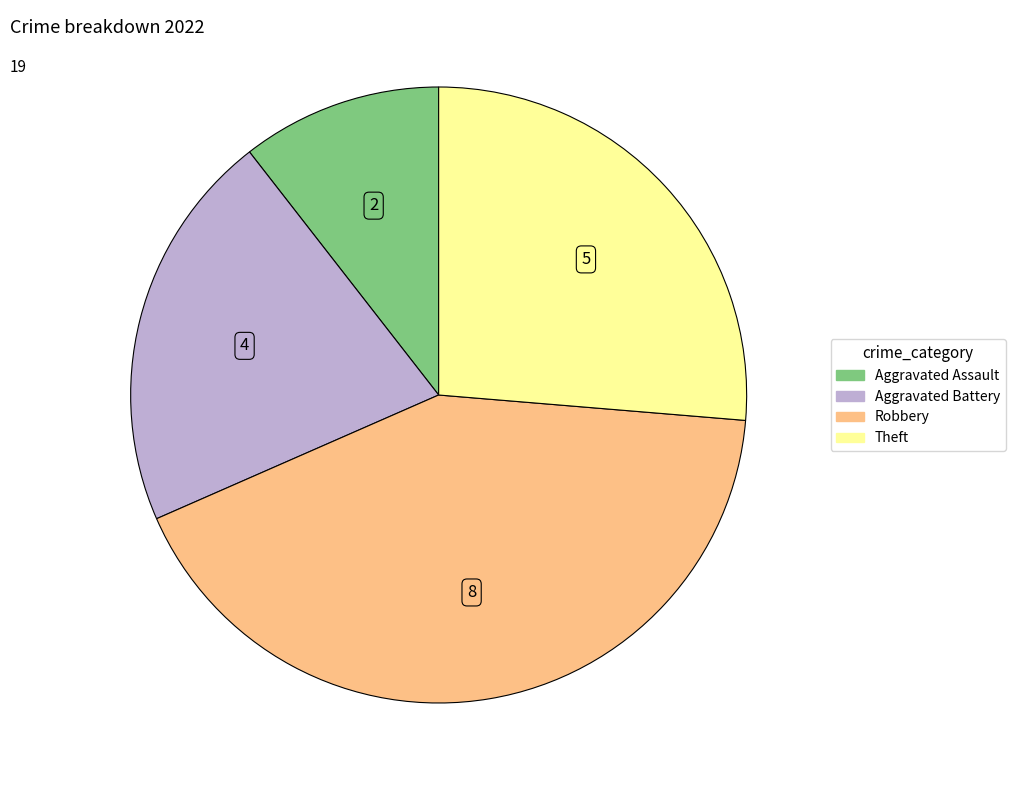

What is the ratio of the value at Theft to the value at Robbery?

0.6